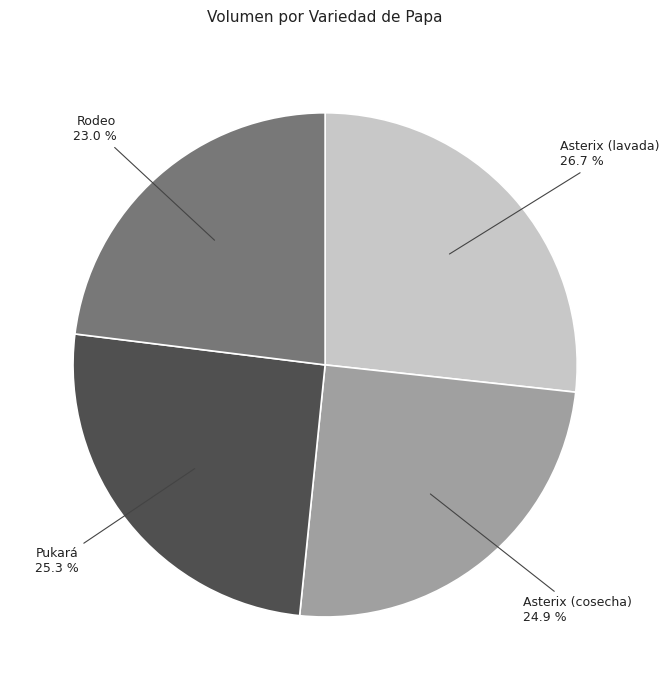

To the nearest percent, what percentage of the pie is Rodeo?

23%